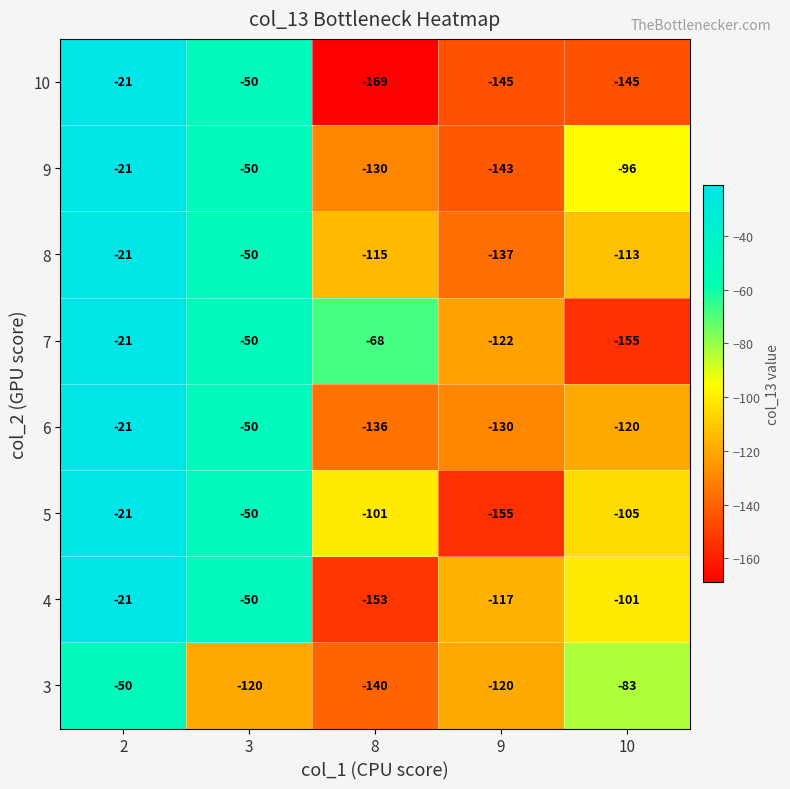

Which series has the largest total across all categories?

7